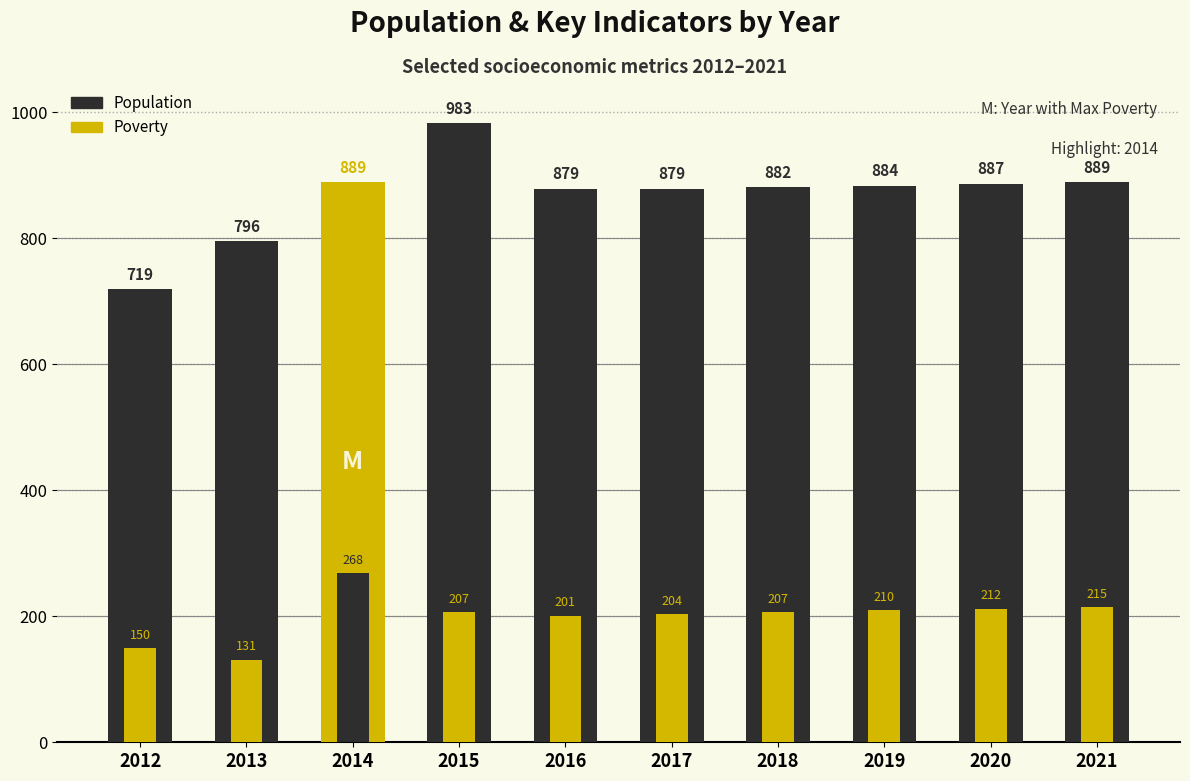

Is it true that Poverty equals 207 at 2015?

True